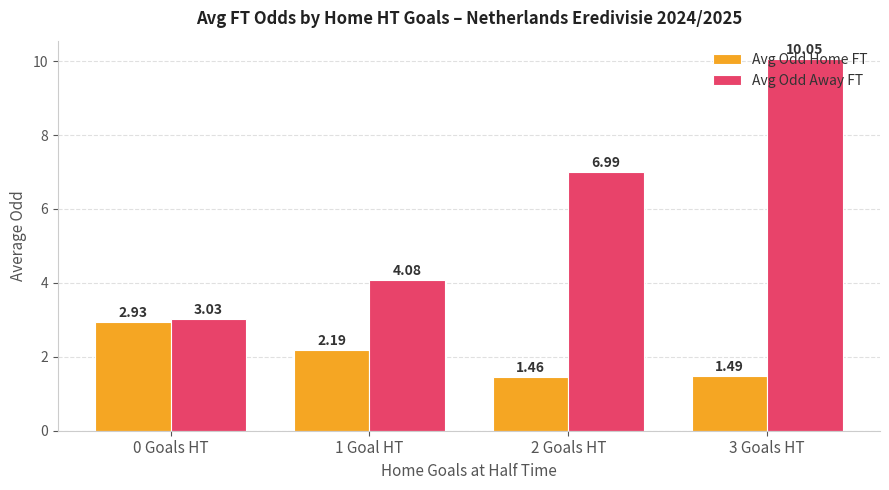

What is the value of the Avg Odd Away FT bar at the 3rd from the left?

7.0